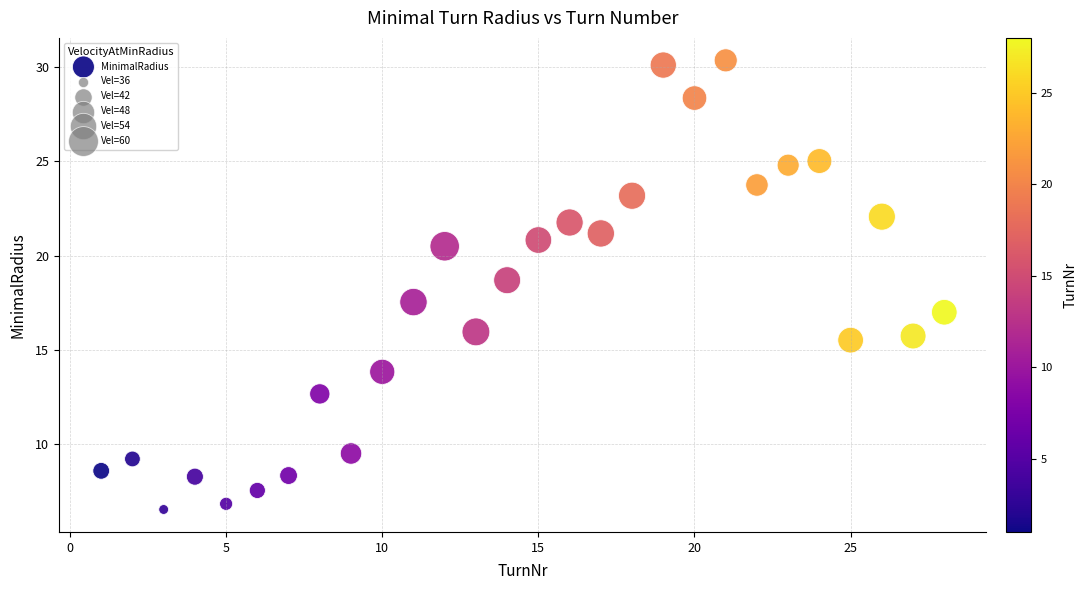

What is the range of X values (max minus min)?

27.0